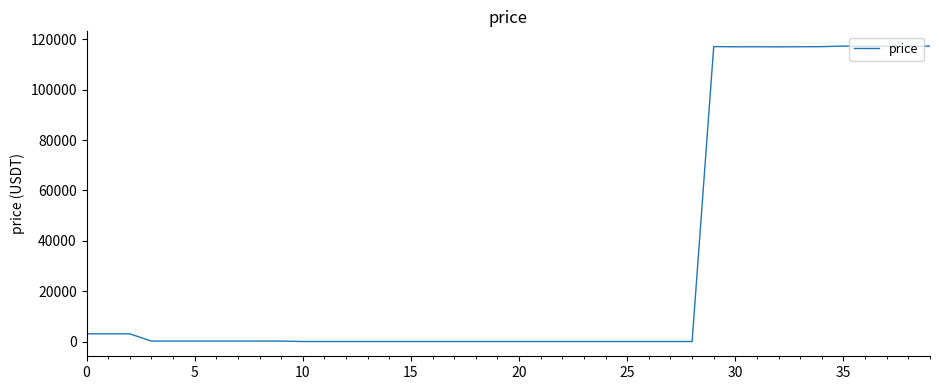

What is the difference between the maximum and minimum values?

117283.9